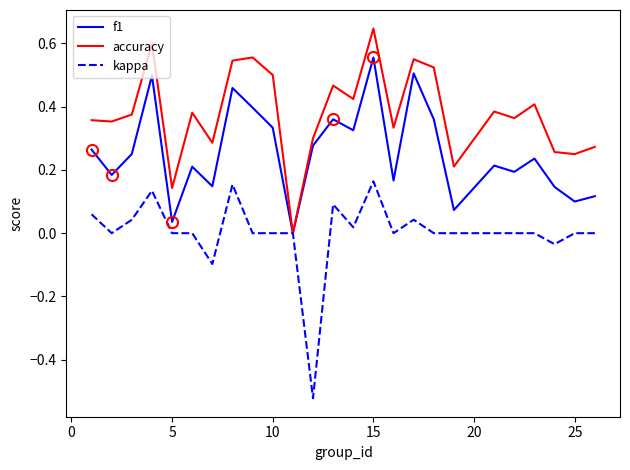

Which series has the widest spread of values?

kappa